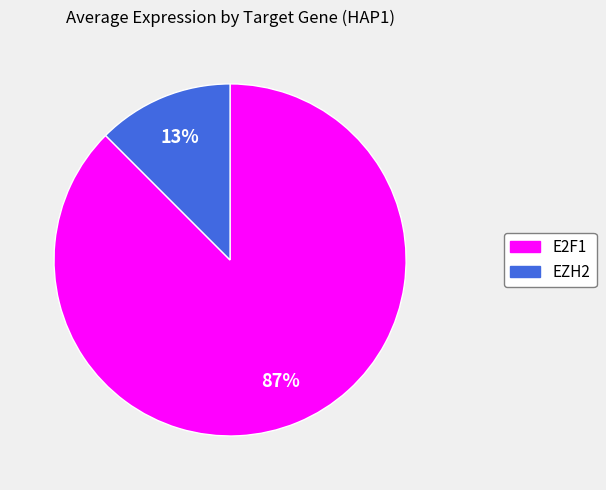

Rank the categories by value from lowest to highest.

EZH2, E2F1